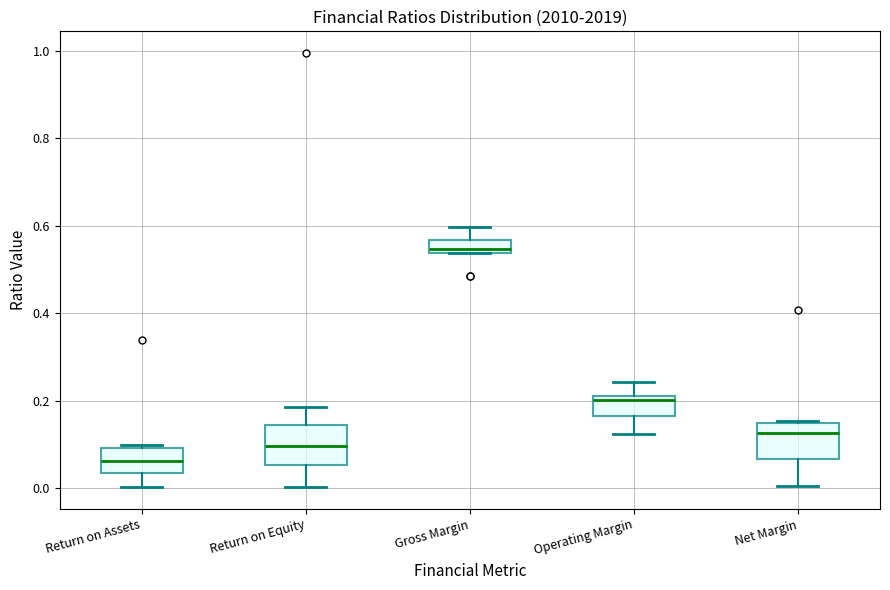

Where does the lower whisker of the box for Operating Margin end on the y-axis? The values are not printed on the chart, so give them approximately, as read against the axis.

0.12